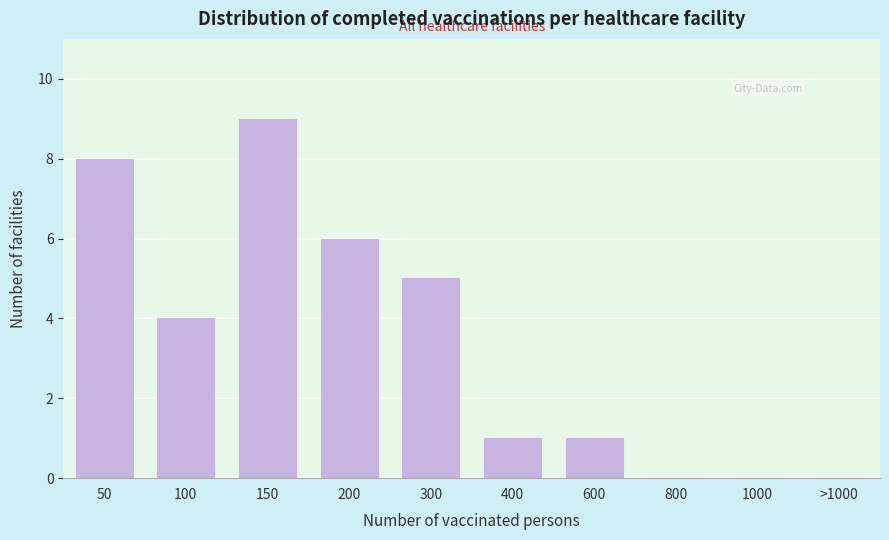

Reading left to right, what are all the values shown in this chart?

50=8	100=4	150=9	200=6	300=5	400=1	600=1	800=0	1000=0	>1000=0